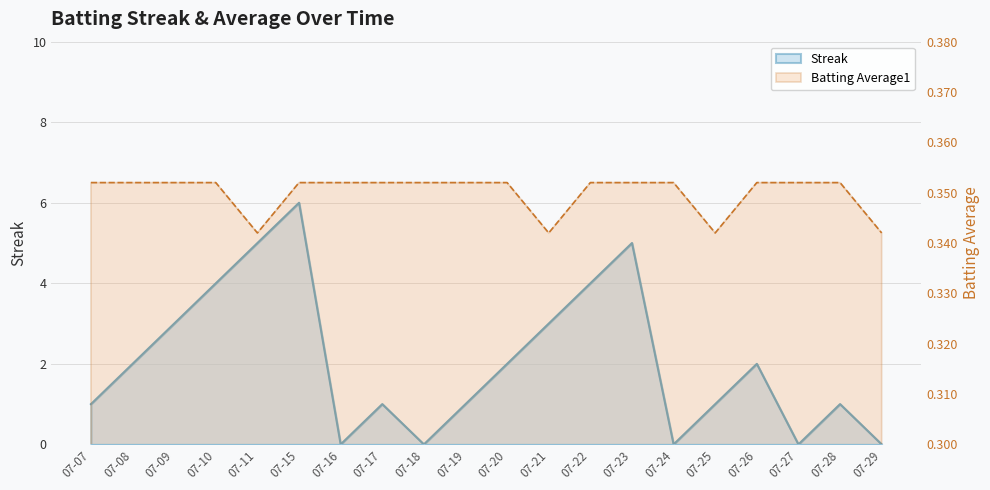

What is the value of the Streak point at the 8th from the left?

1.0